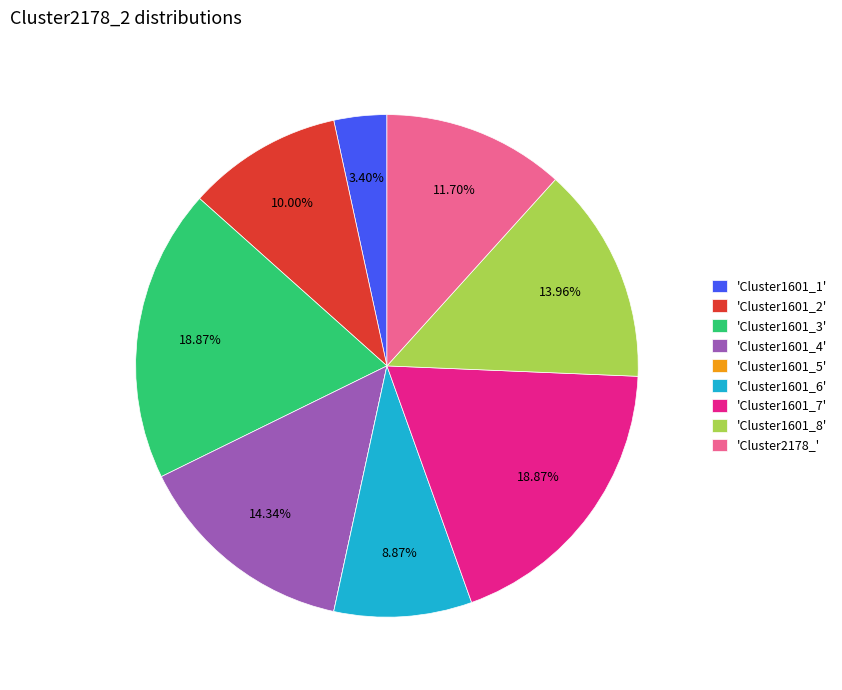

Between 'Cluster1601_6' and 'Cluster1601_7', which is larger?

'Cluster1601_7'